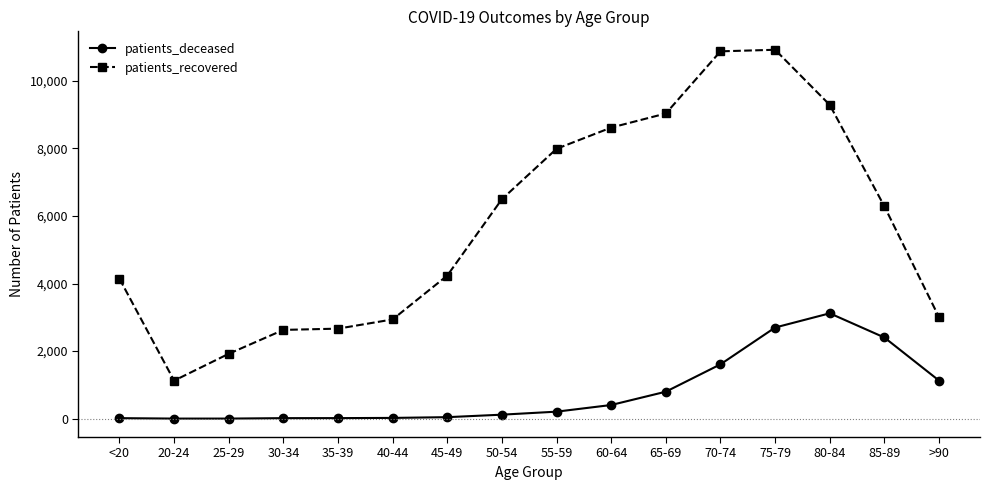

The value of patients_recovered at 35-39 is 4120. True or false?

False